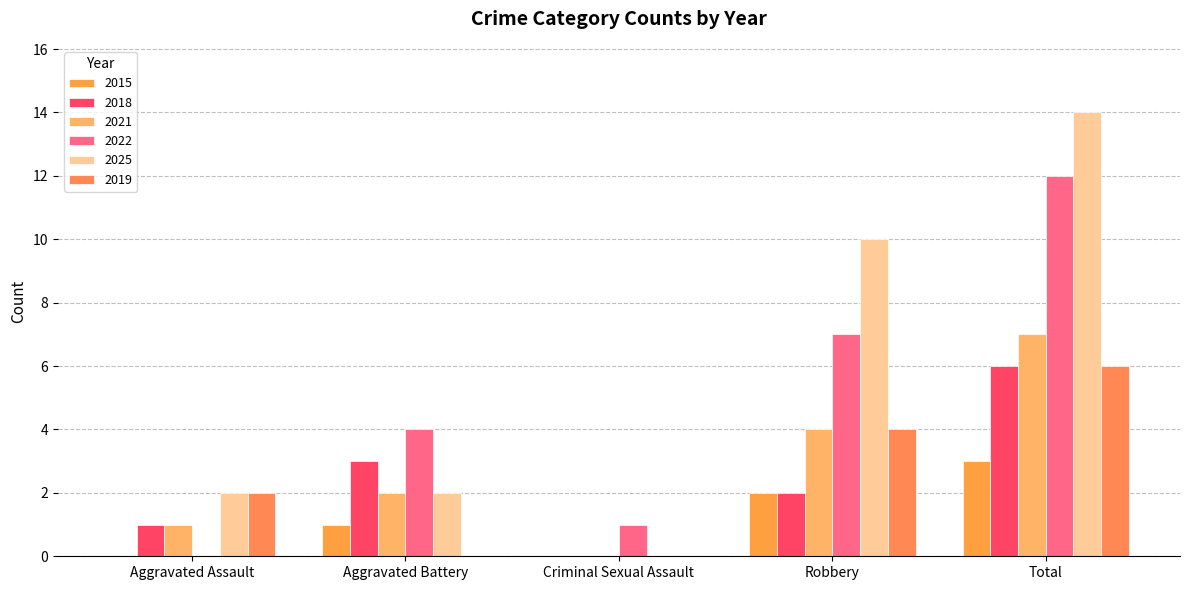

What is the total value across all series at Aggravated Assault?

6